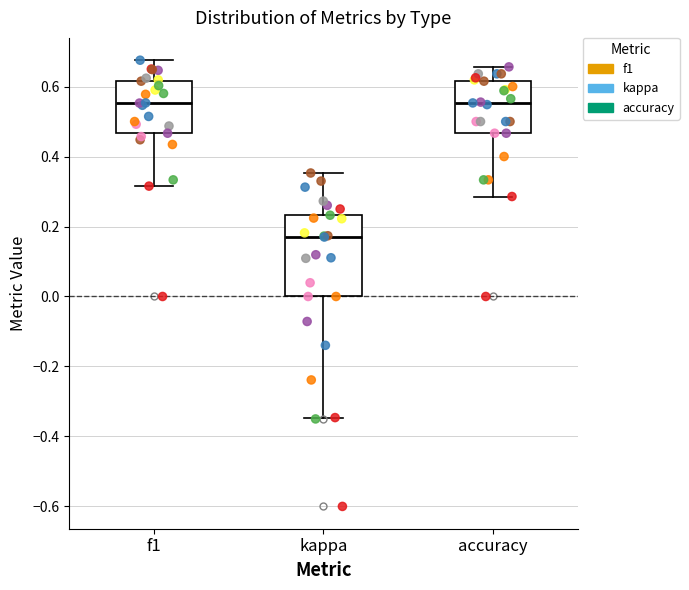

Where does the upper whisker of the box for f1 end on the y-axis? The values are not printed on the chart, so give them approximately, as read against the axis.

0.68